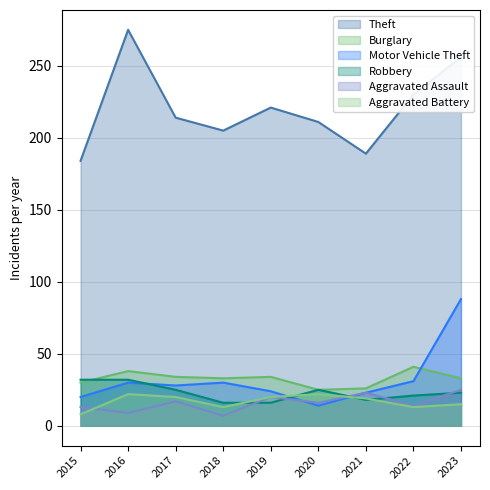

How many categories are shown in the chart?

9